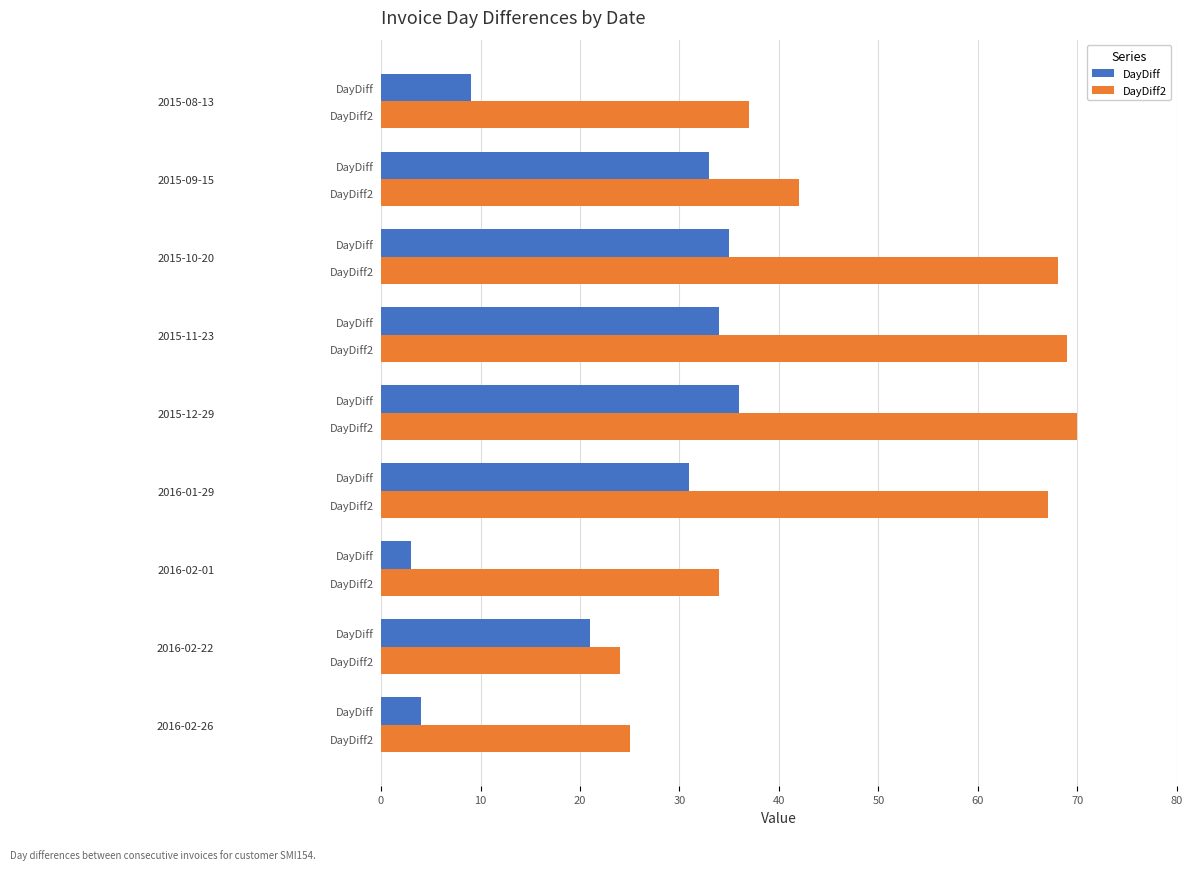

How many bars are there in total?

18